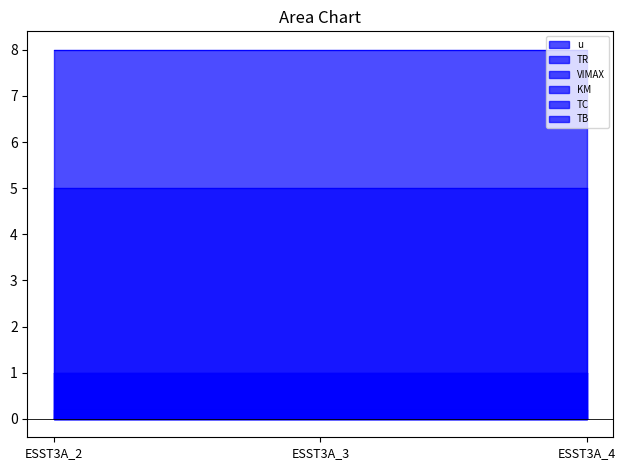

Which category has the lowest value in the TB series?

ESST3A_2